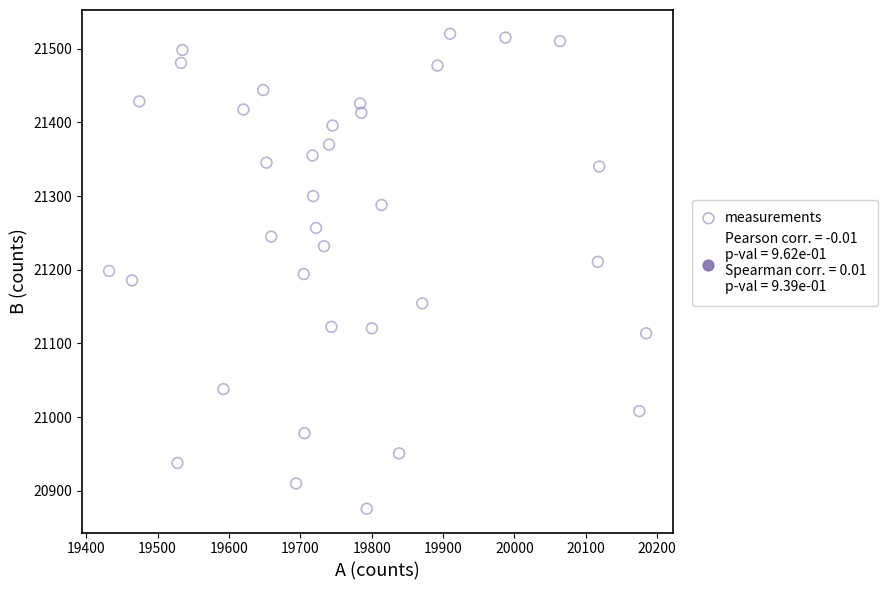

What is the range of Y values (max minus min)?

644.8